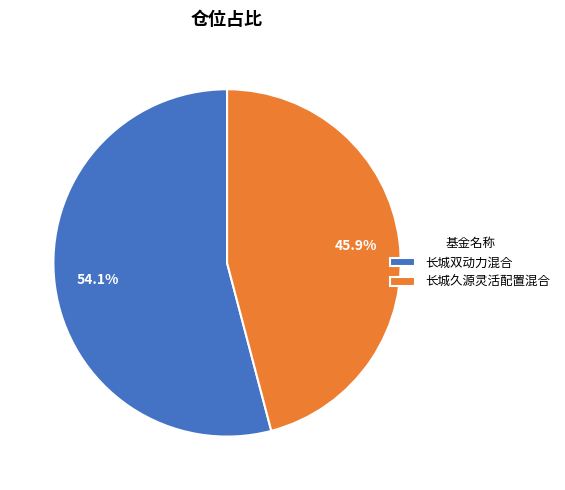

Which slice is the largest?

长城双动力混合